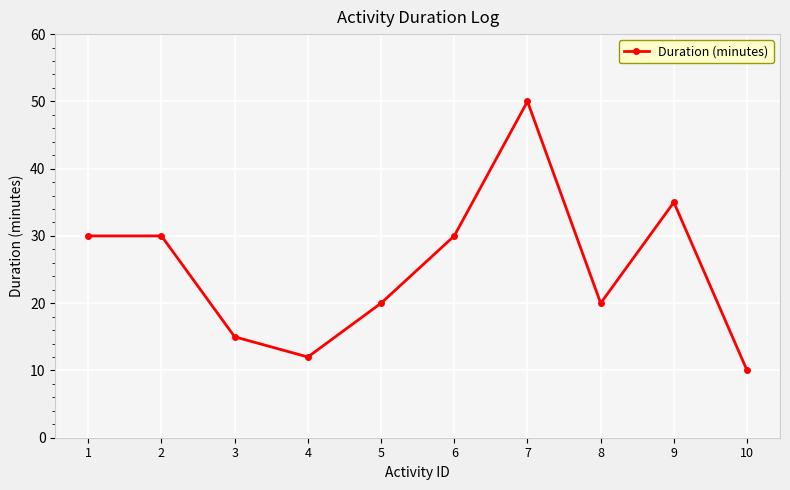

At which category does the data reach its first local valley?

4